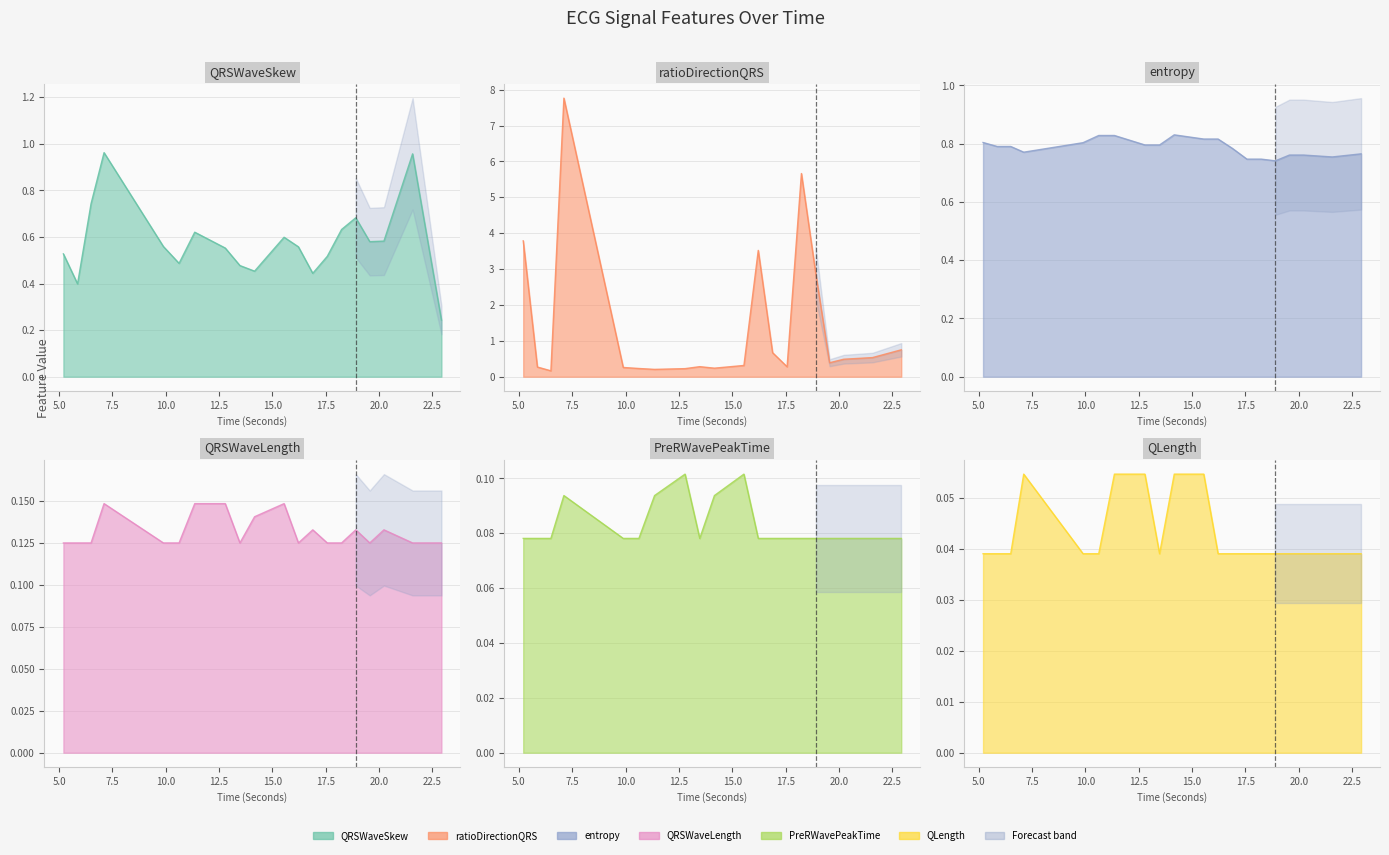

What is the label of the 7th point from the right?

17.5703125